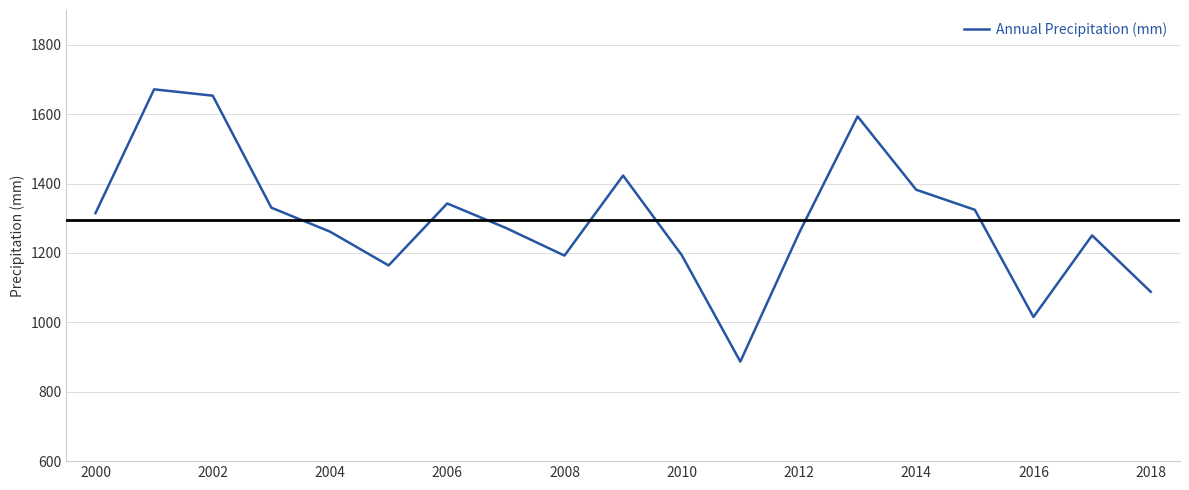

What is the minimum value shown in the chart?

886.8